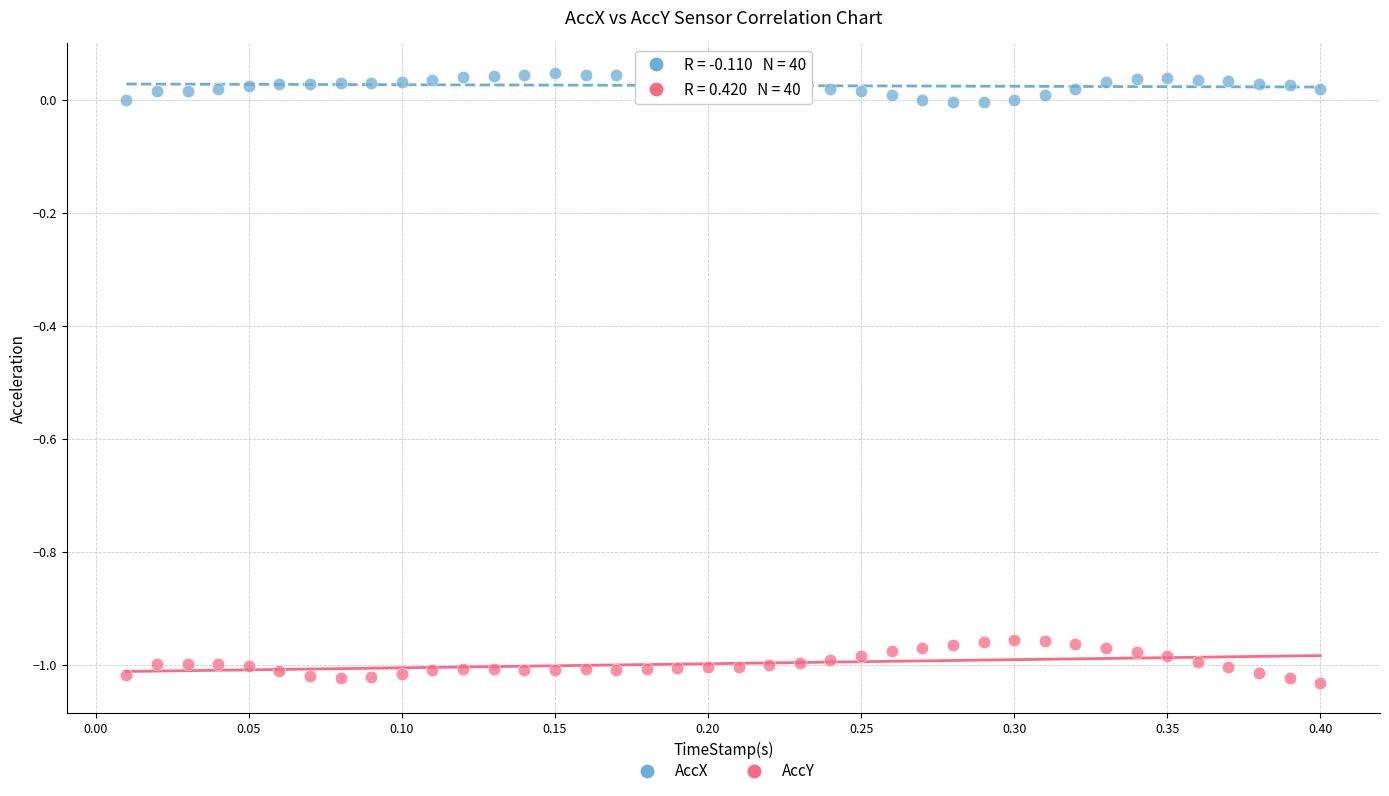

Across all data points, what is the range of X values (max minus min)?

0.4